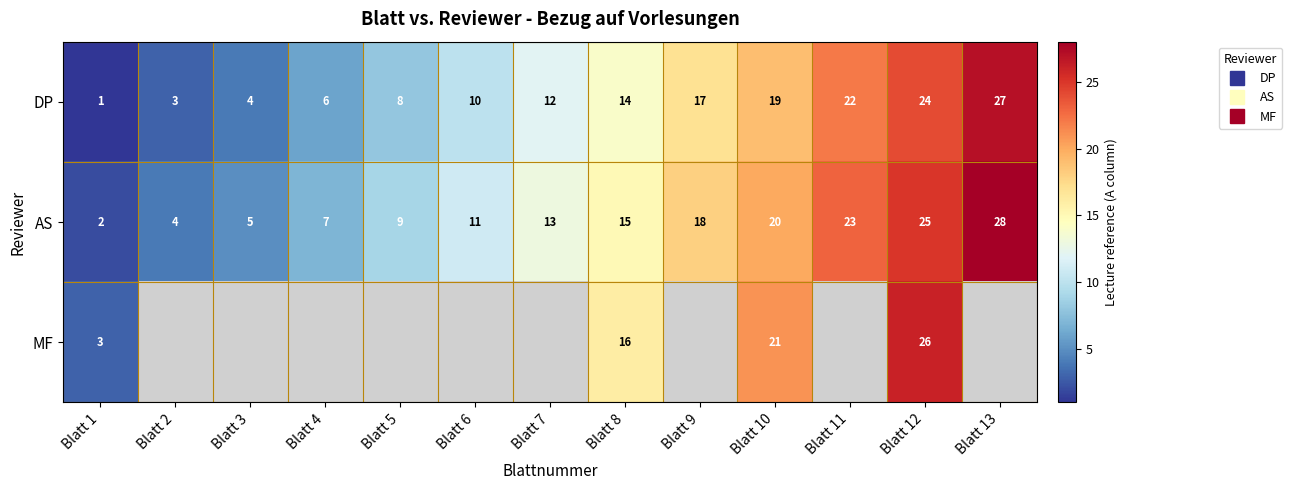

At which category does the chart reach its minimum across all series?

Blatt 1